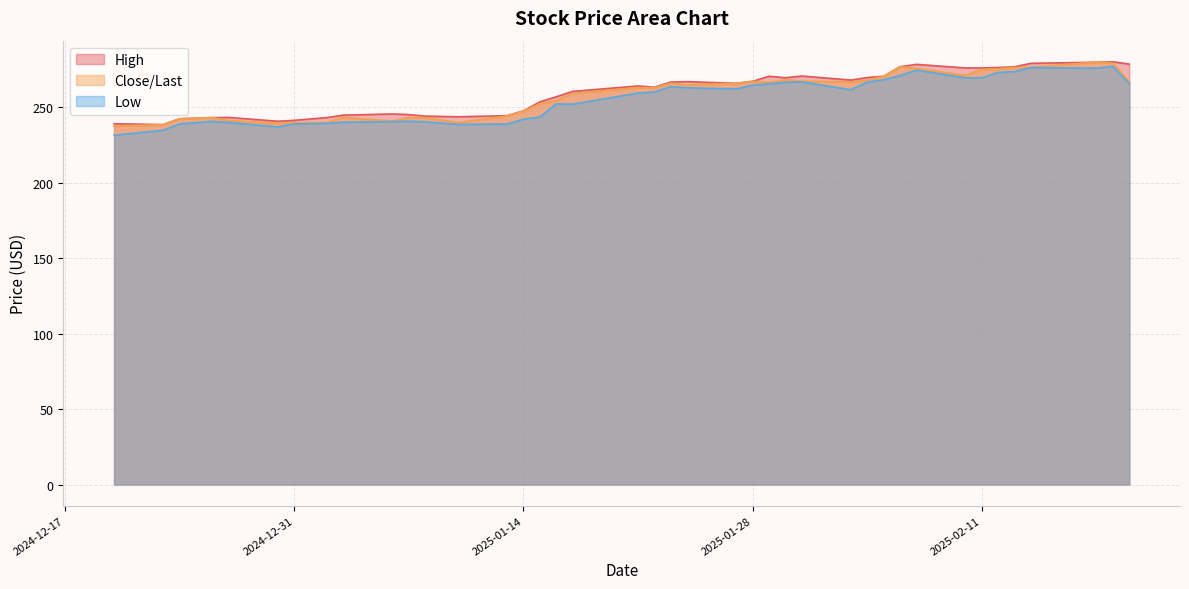

True or false: Close/Last and High cross at least once.

False